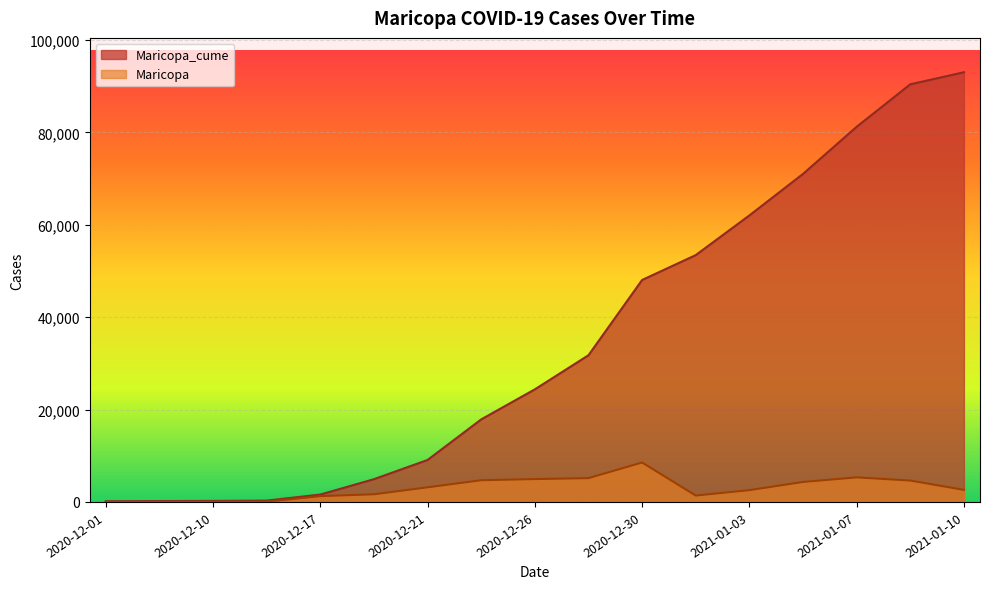

At which category does Maricopa reach its first local peak?

2020-12-30